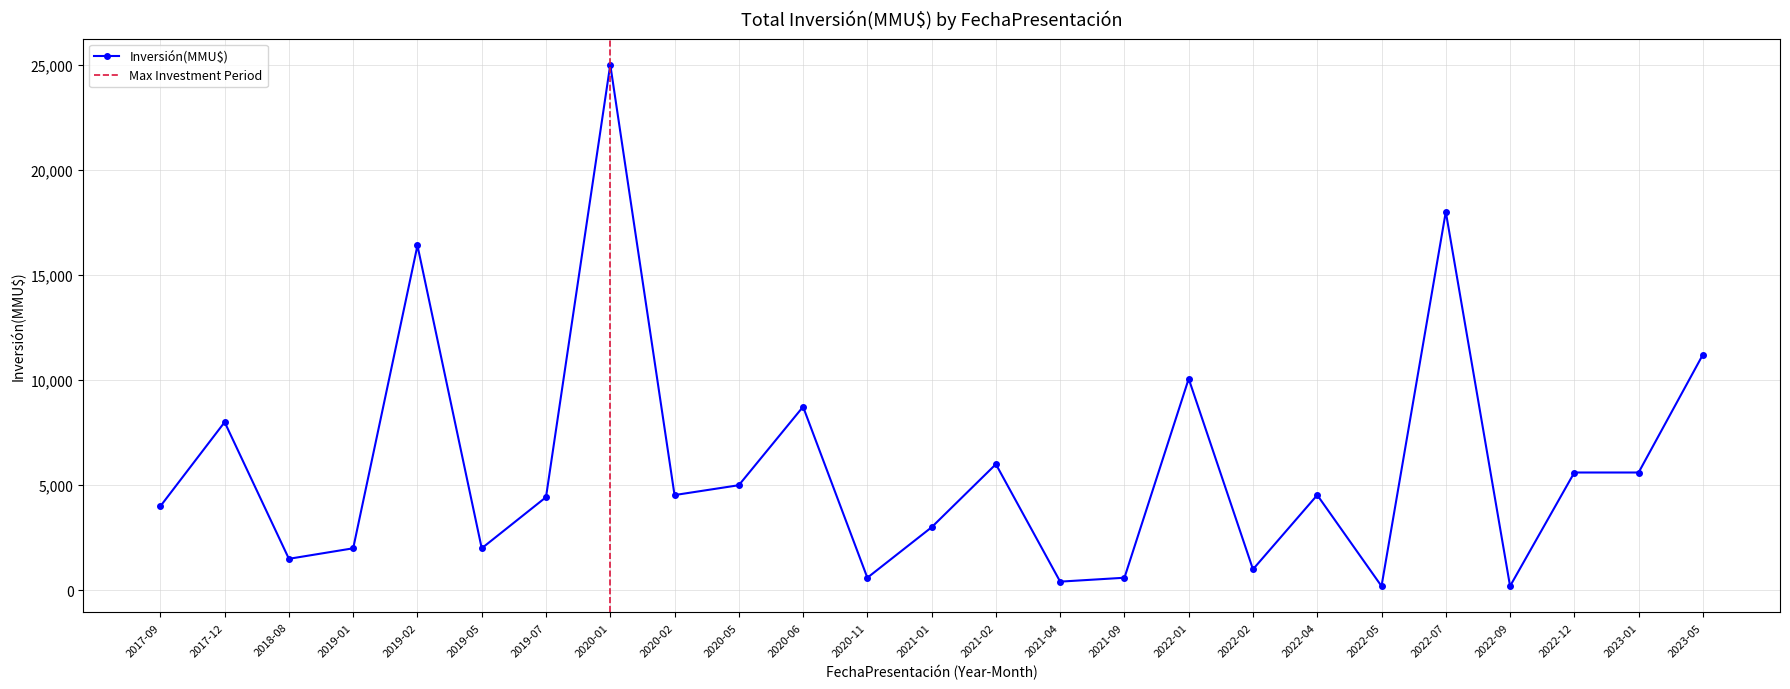

How many lines are shown in the chart?

1